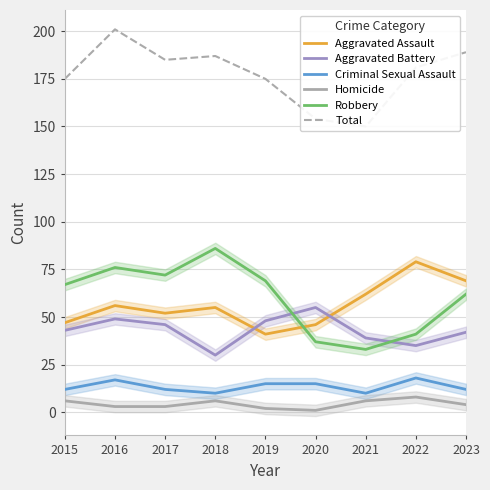

At 2020, list the series in order from largest to smallest.

Total, Aggravated Battery, Aggravated Assault, Robbery, Criminal Sexual Assault, Homicide